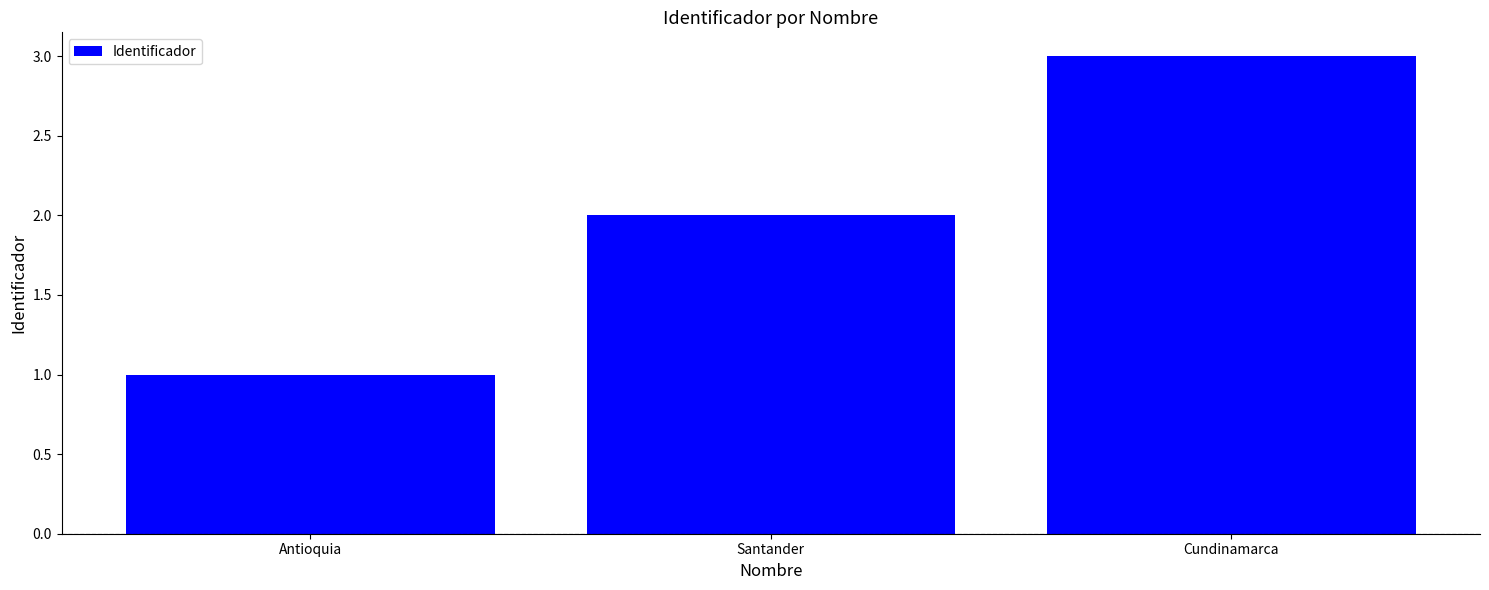

What is the greatest value displayed?

3